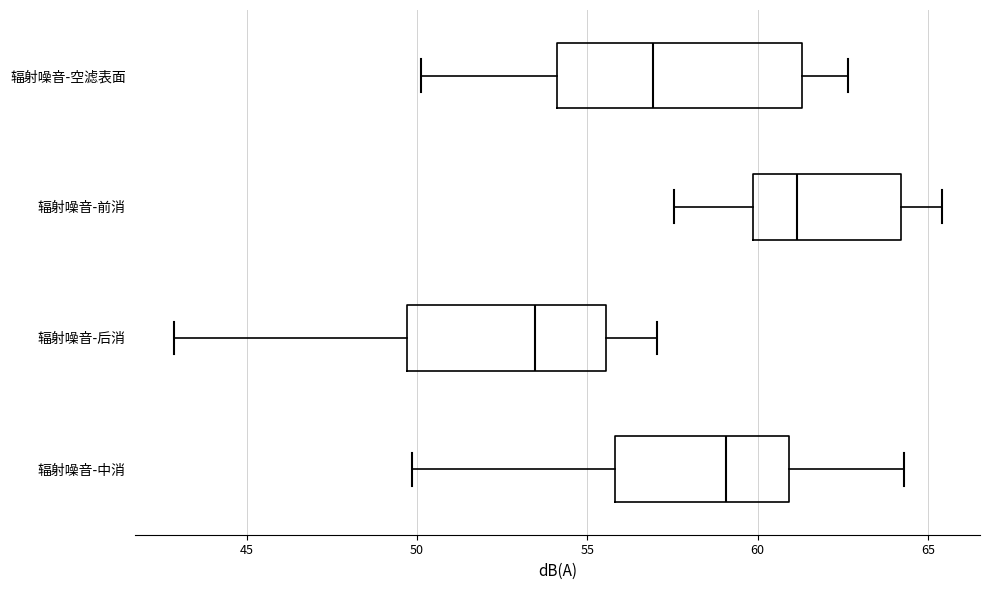

Which box has the furthest to the right median line?

辐射噪音-前消